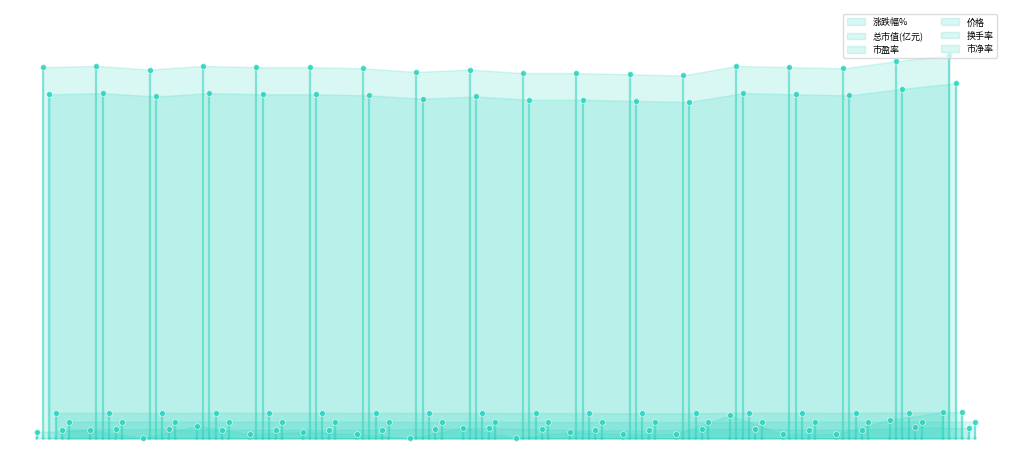

What are all the series names shown in the legend?

涨跌幅%, 总市值(亿元), 市盈率, 价格, 换手率, 市净率